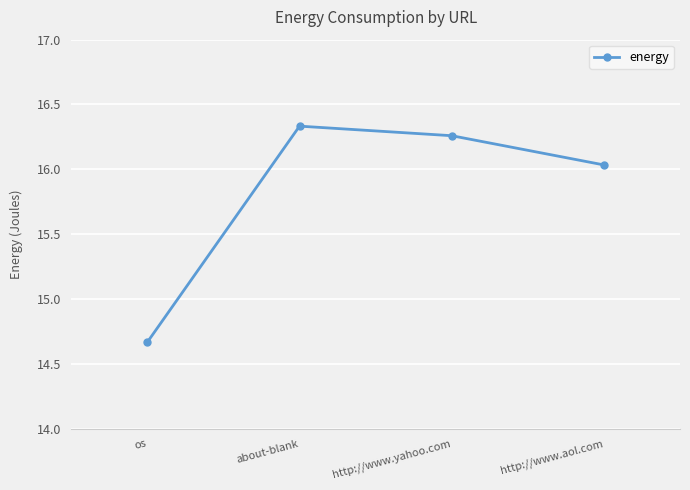

What is the label of the 4th point from the right?

os